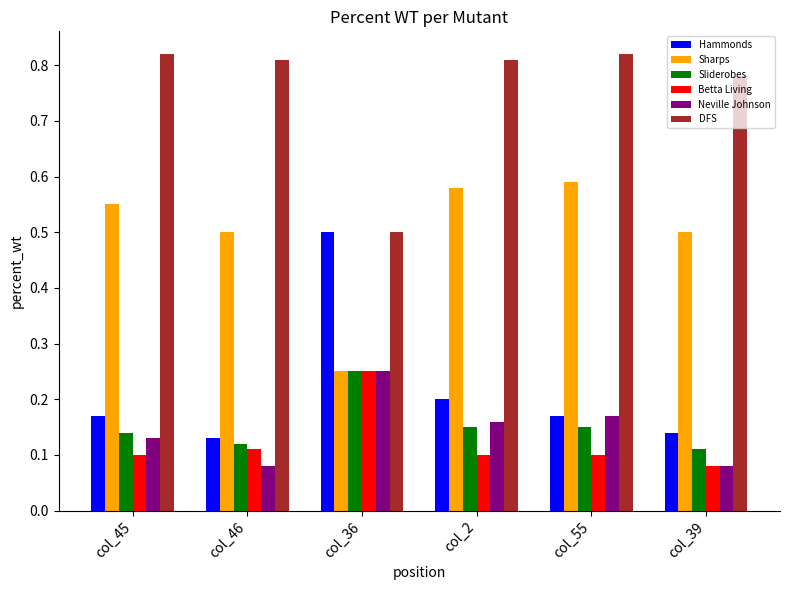

At how many categories does at least one series exceed 0?

6